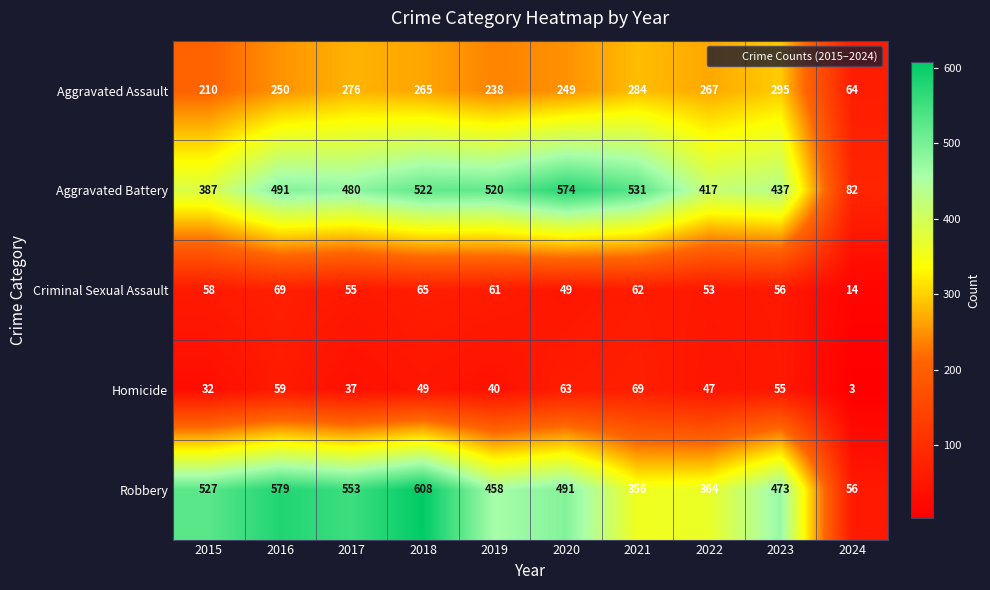

What is the sum of all Aggravated Assault values?

2398